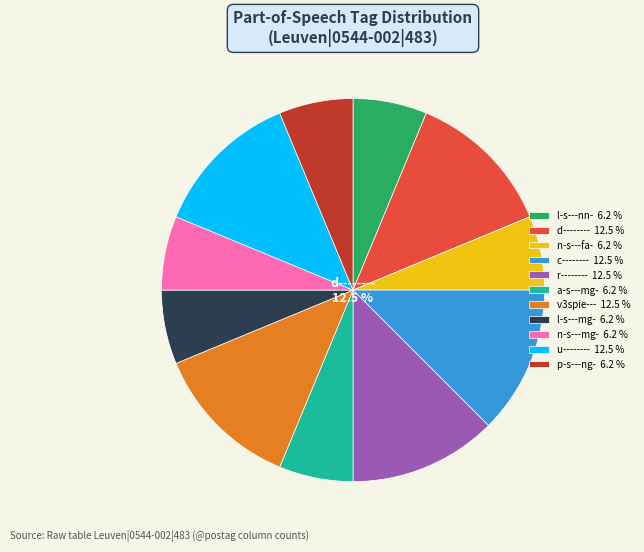

Is the sum of v3spie--- and v3spie--- greater than half?

No